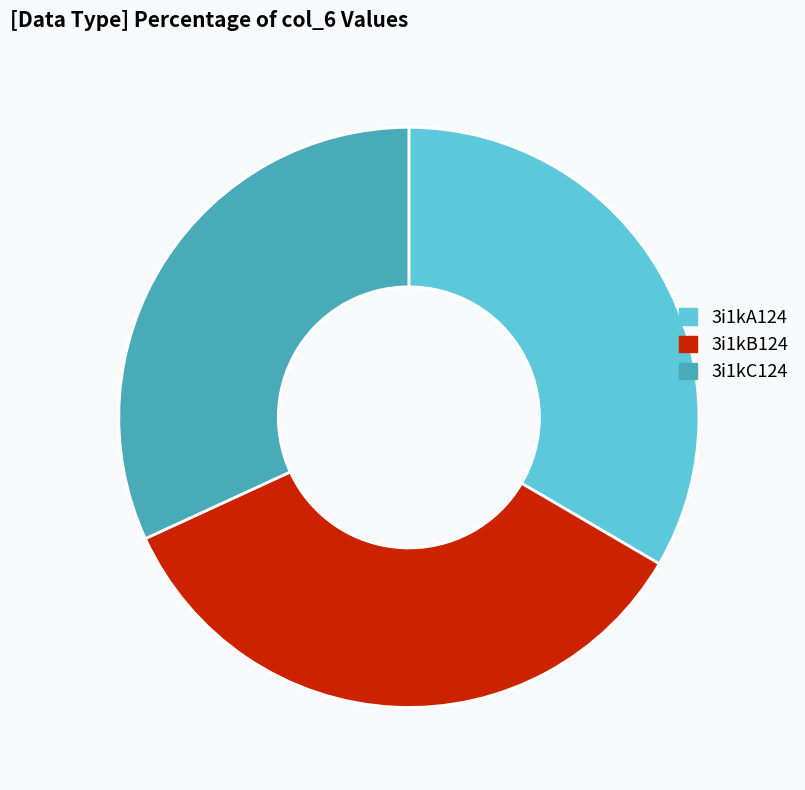

Which slice is the smallest?

3i1kC124